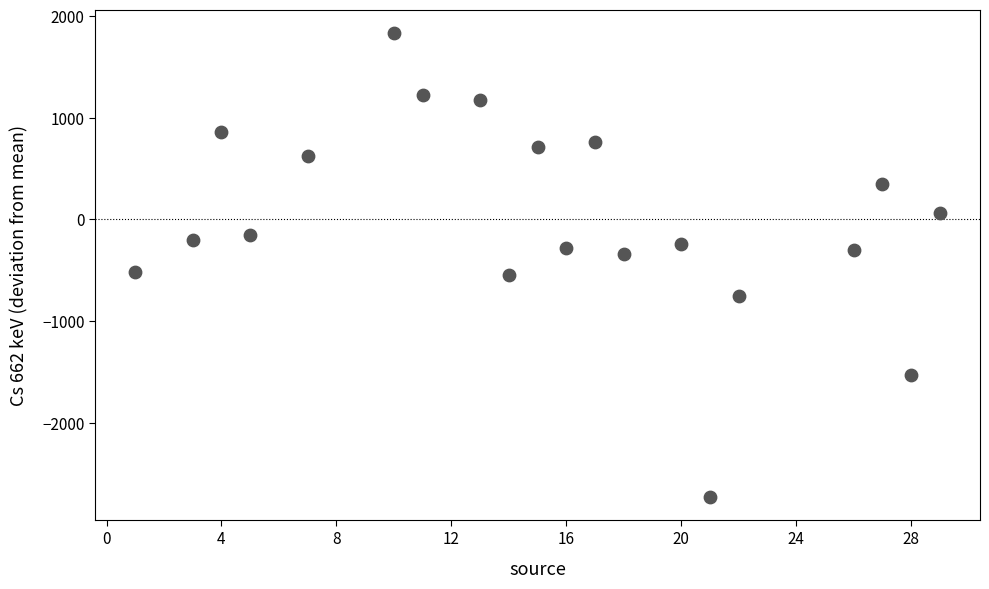

What is the range of Y values (max minus min)?

4557.8